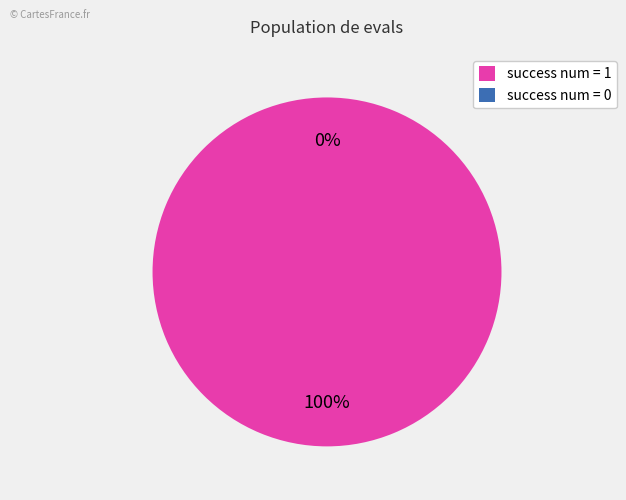

To the nearest percent, what portion does success num = 1 represent?

100%